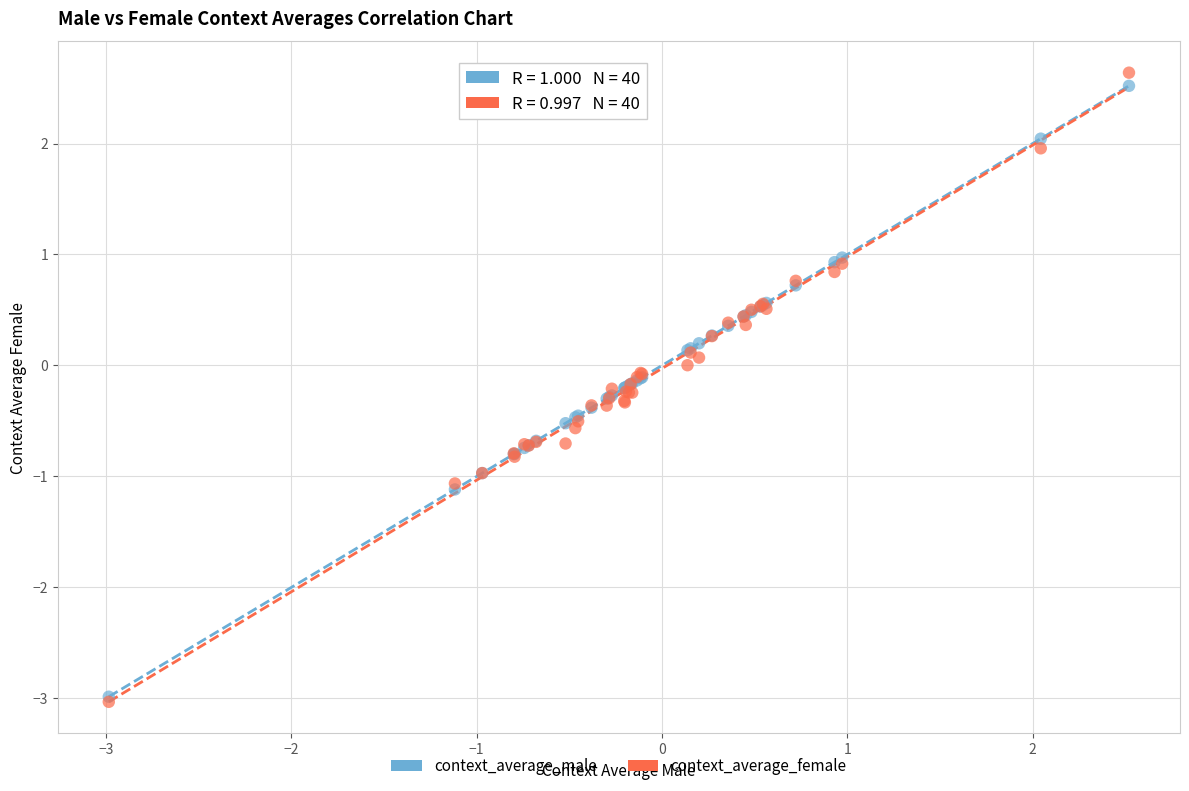

What are all the series names shown in the legend?

context_average_male, context_average_female